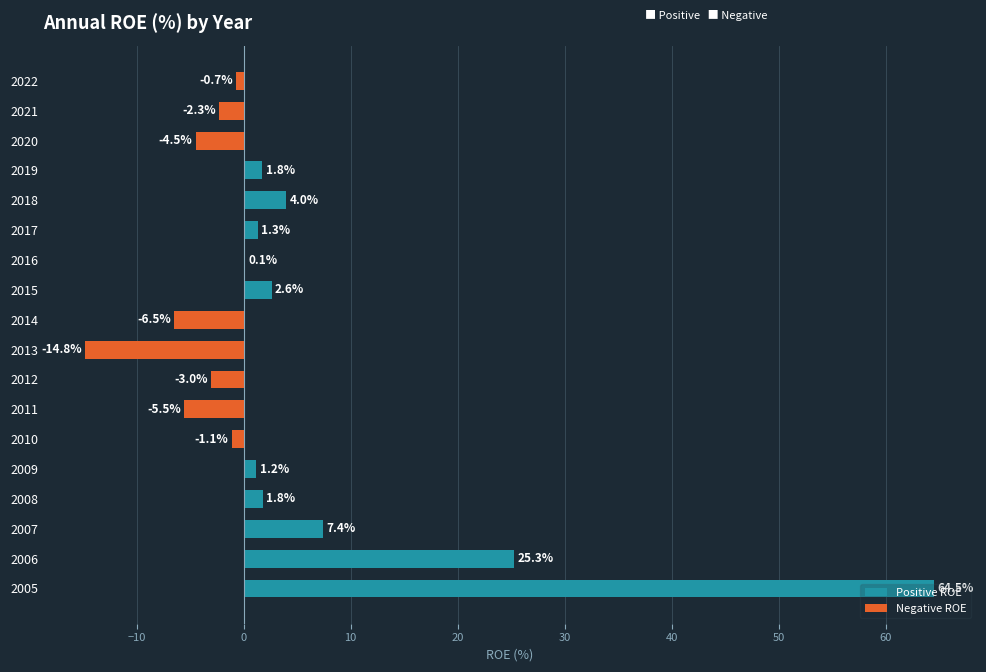

At which label is the value closest to 24?

2006